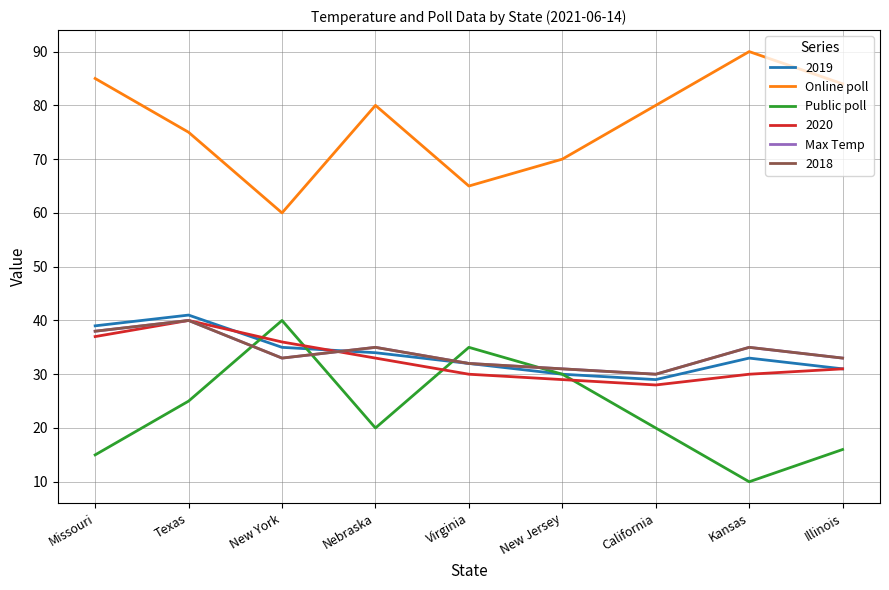

What is the value of the Max Temp point at the 2nd from the left?

40